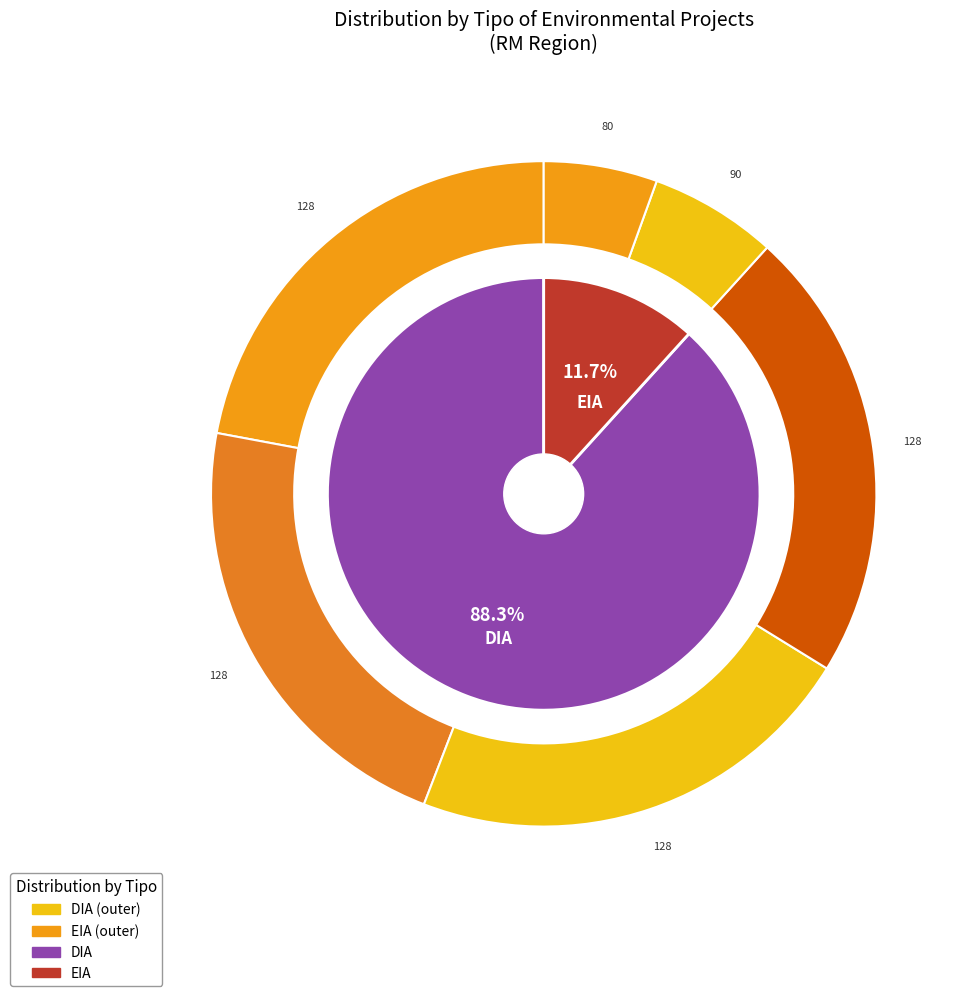

Does DIA represent more than half of the total?

Yes